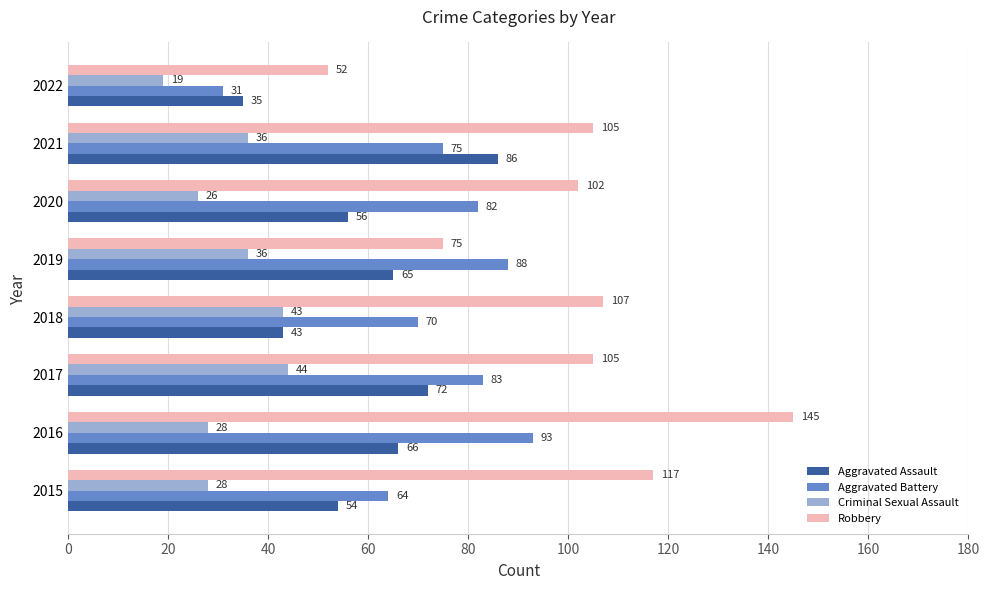

Is the value of Aggravated Battery at 2018 greater than the value of Criminal Sexual Assault at 2015?

Yes